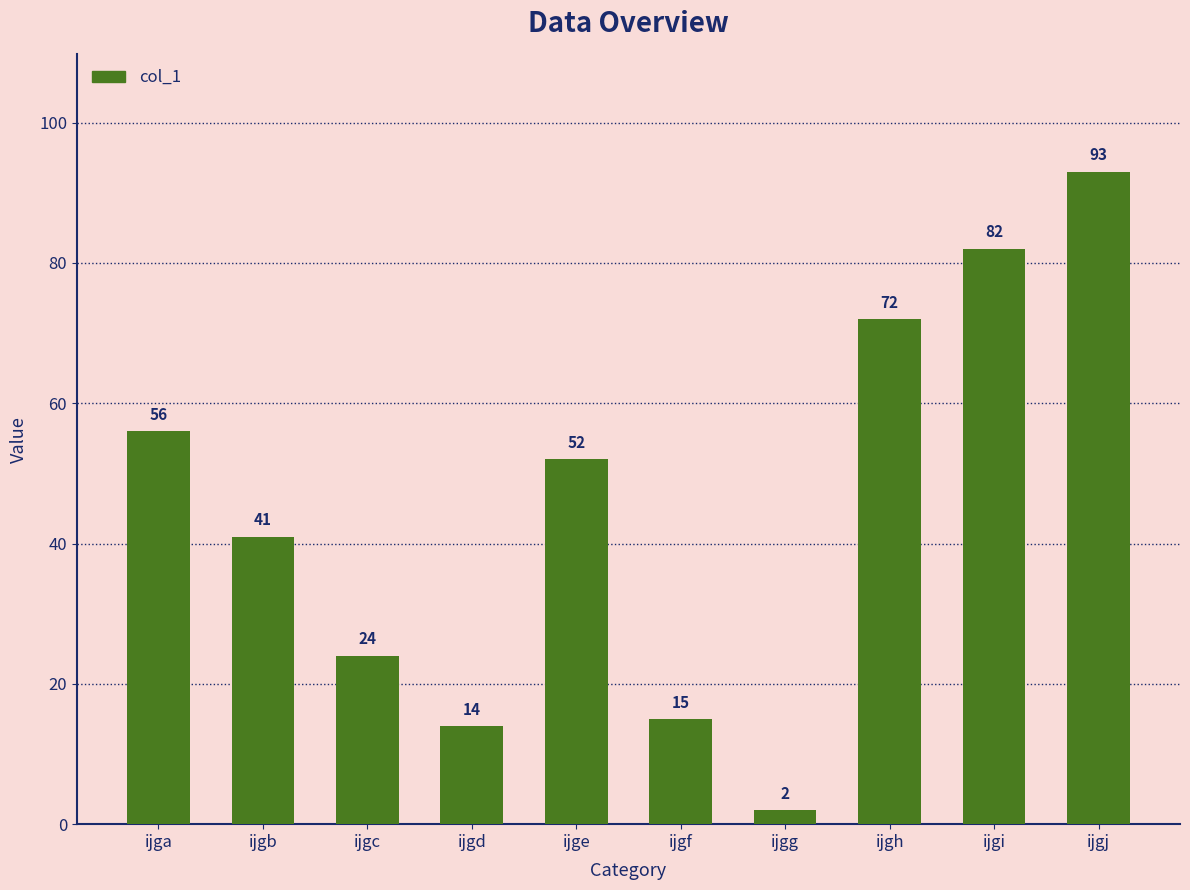

How many data points does each series have?

10